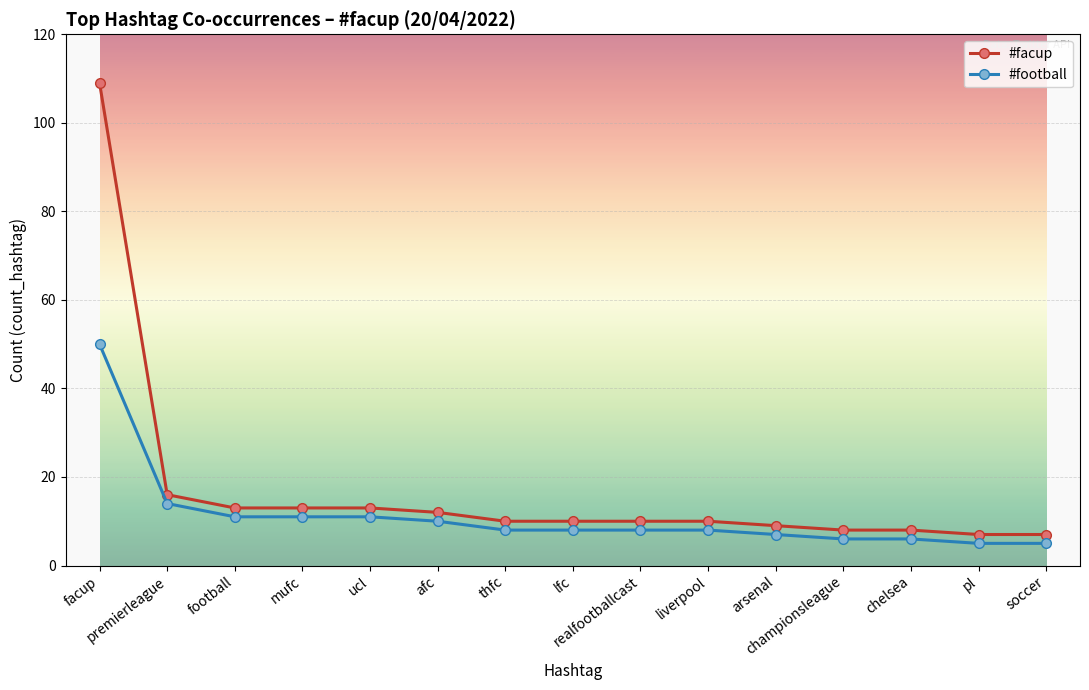

Which series changed the most between football and lfc?

#facup